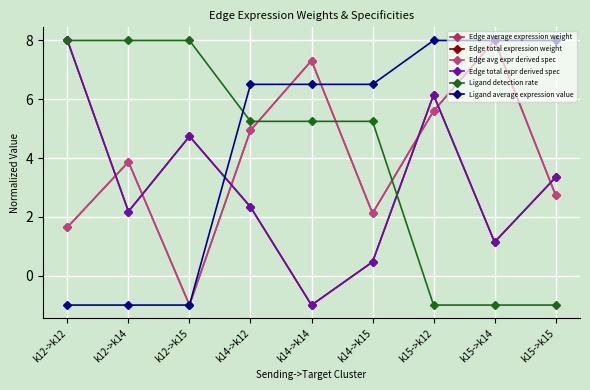

Is this an area chart (filled region under the line)?

No